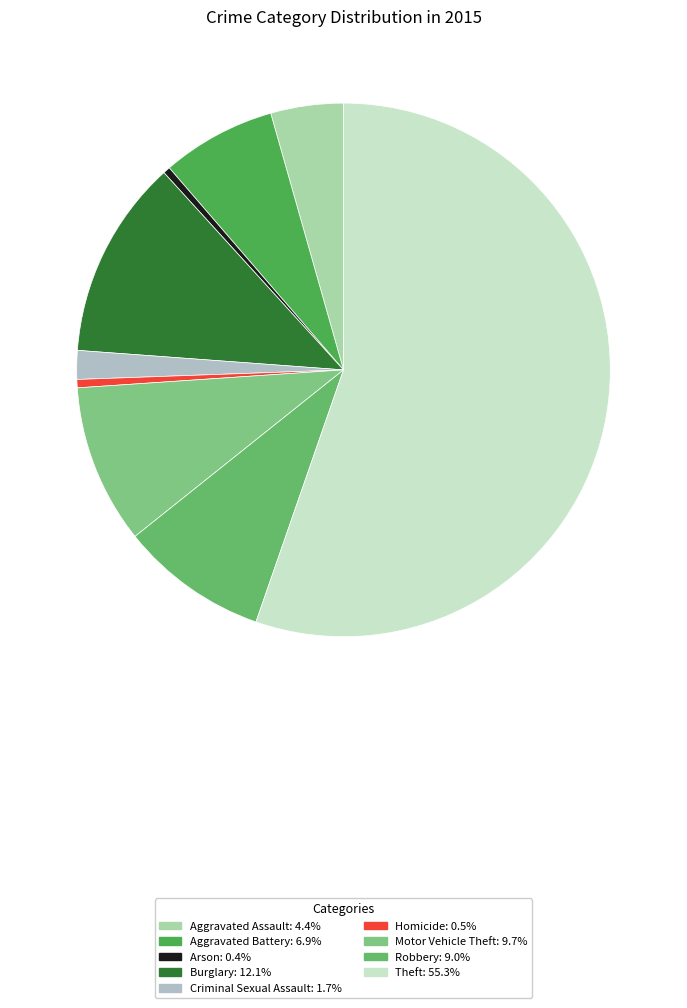

Which category accounts for the majority?

Theft